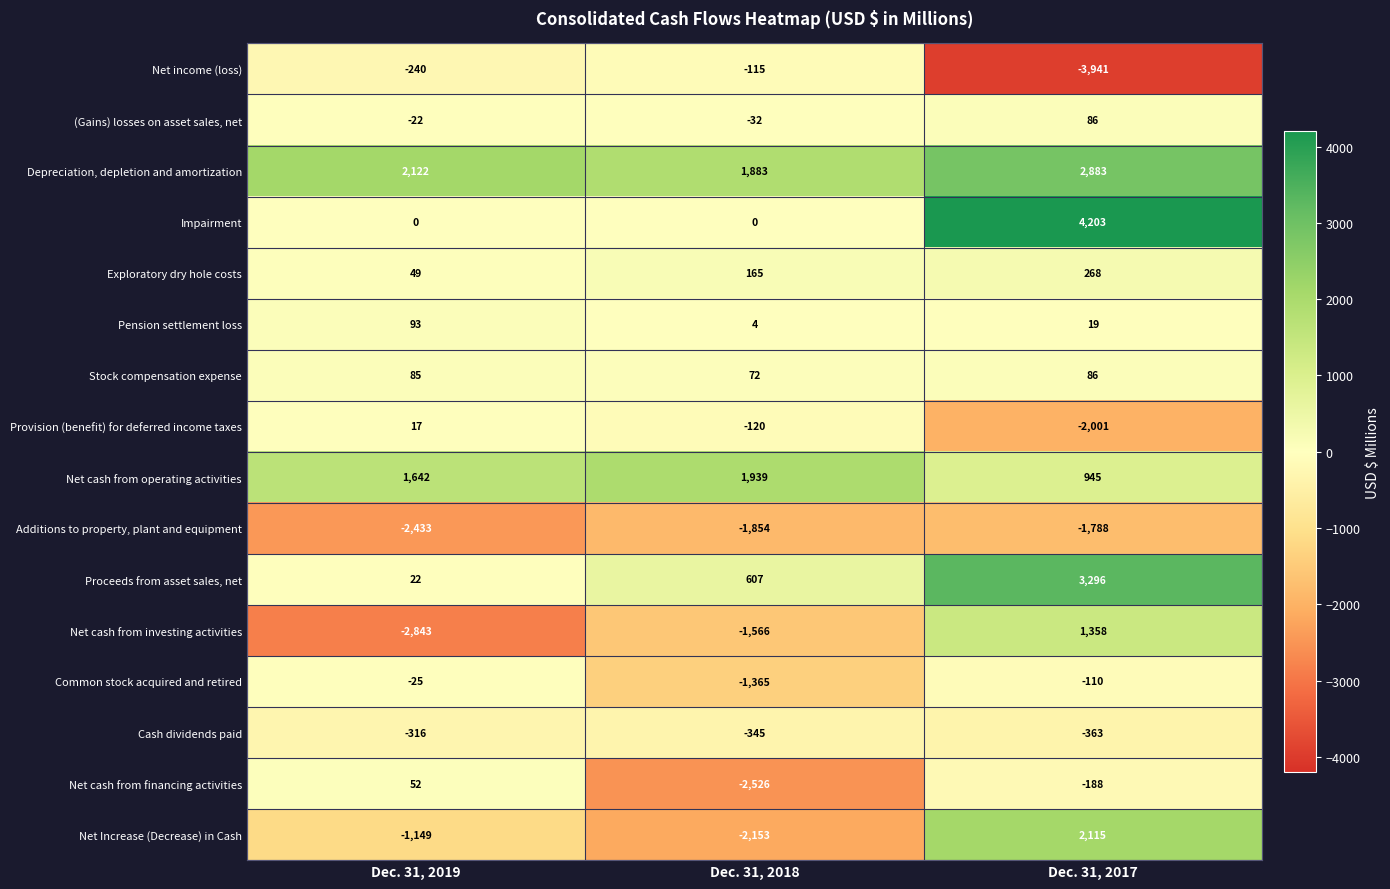

List the labels in order of Proceeds from asset sales, net value, largest first.

Dec. 31, 2017, Dec. 31, 2018, Dec. 31, 2019